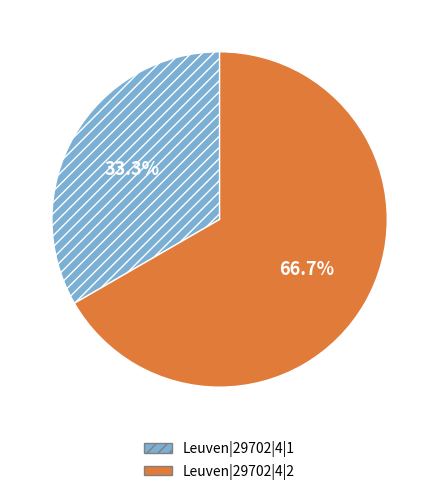

How many segments does this pie chart have?

2